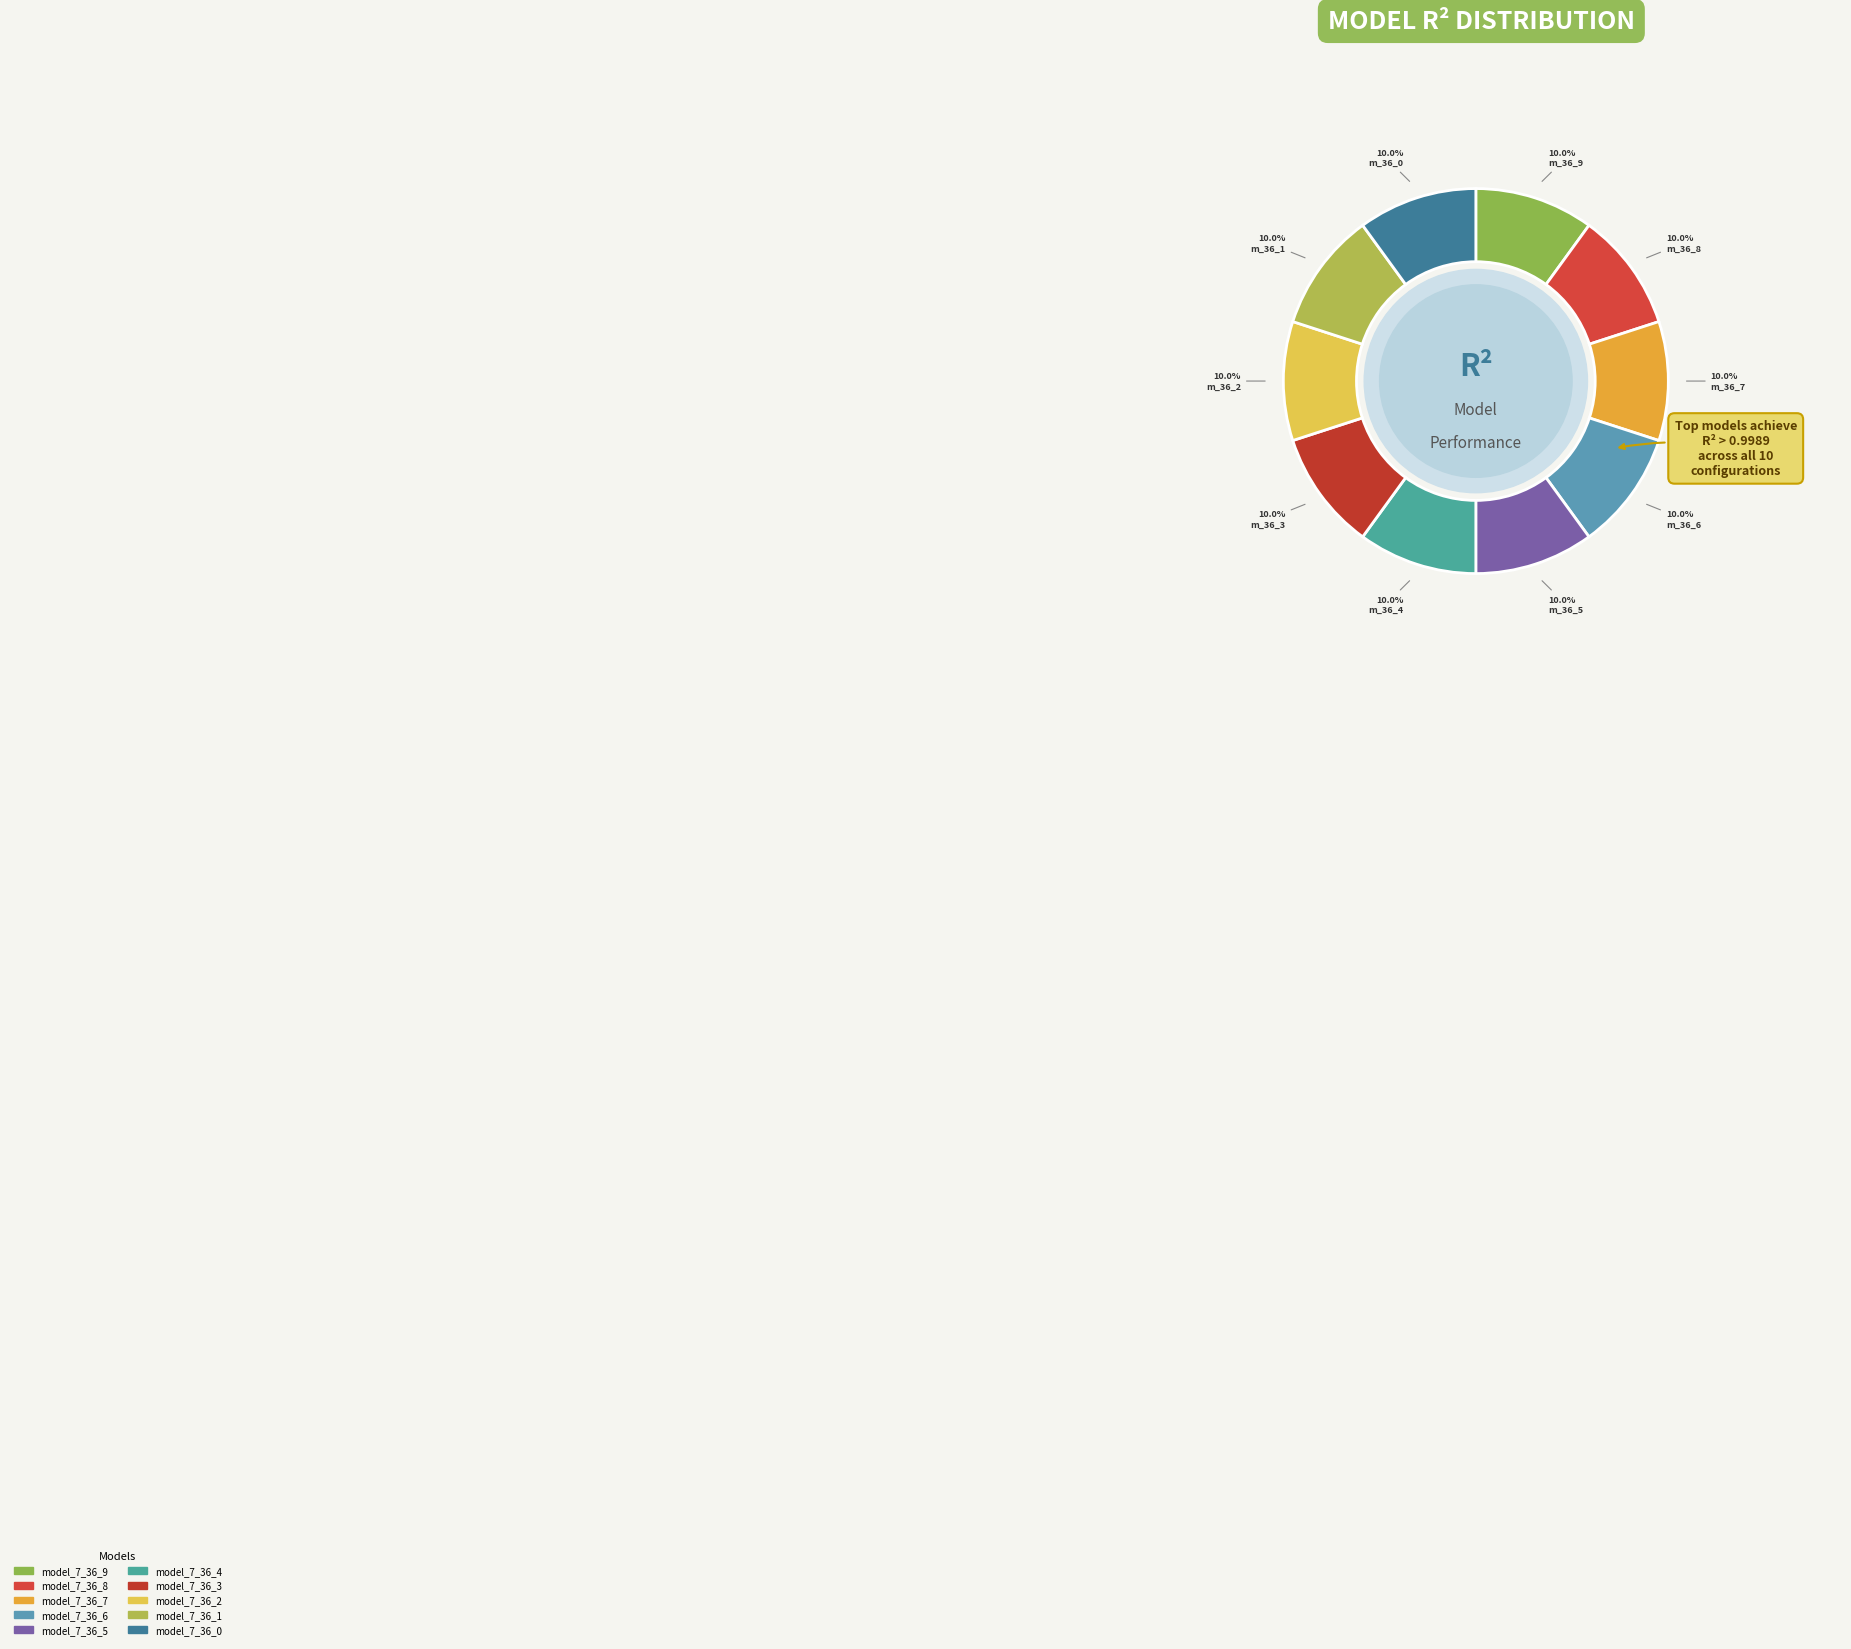

The model_7_36_8 slice represents 10% of the pie. True or false?

True